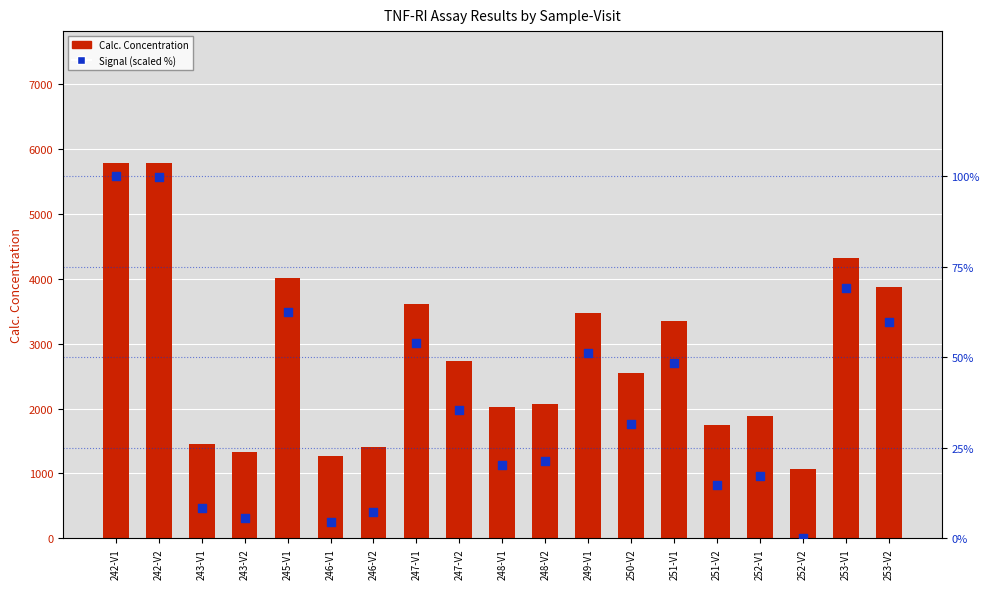

At which category is the sum across all series the highest?

242-V1